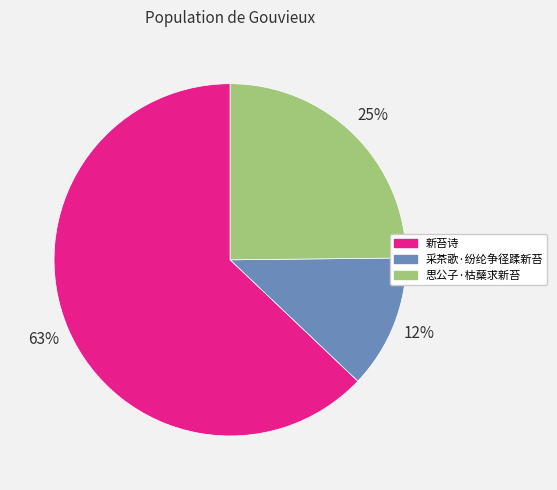

Is the sum of 采茶歌·纷纶争径蹂新苔 and 新苔诗 greater than half?

Yes